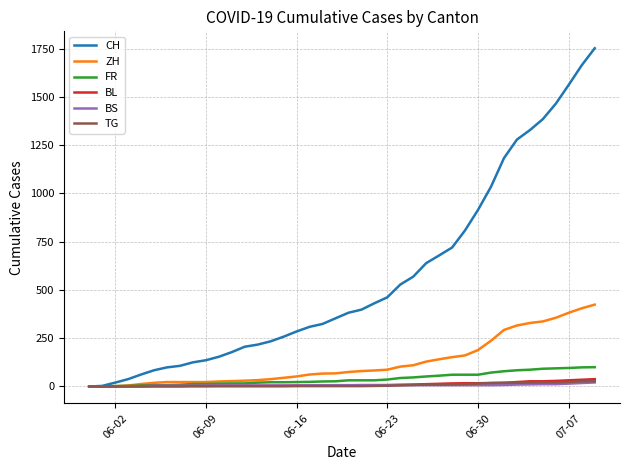

What is the highest value of the ZH series?

424